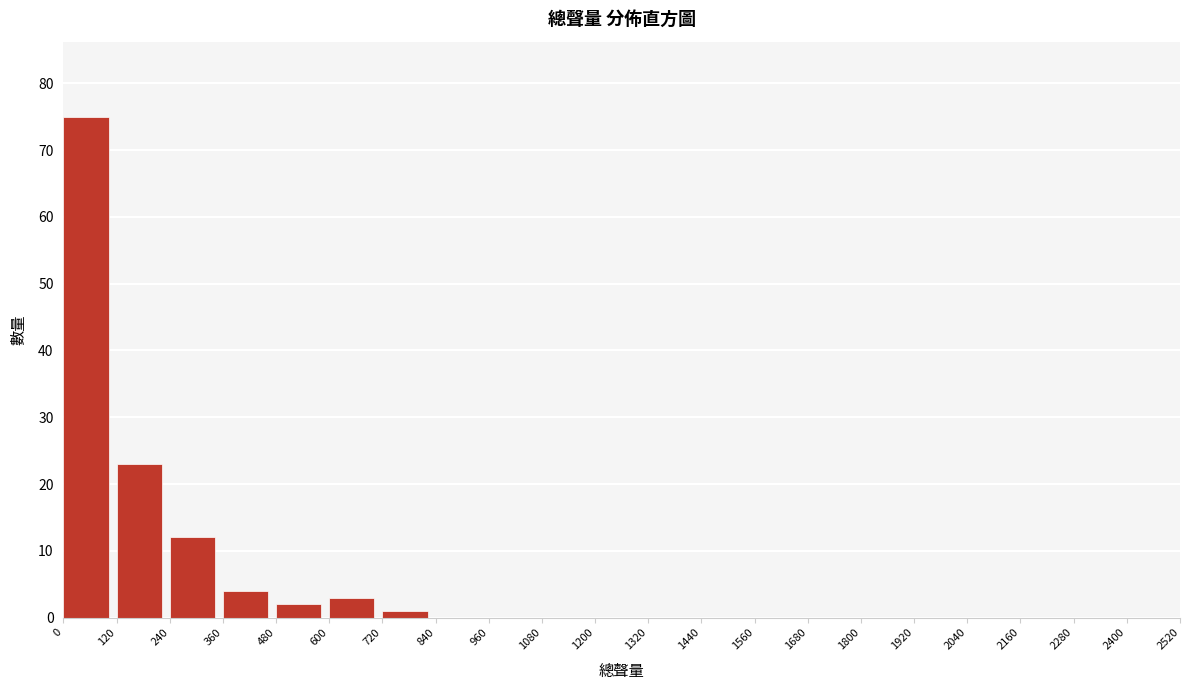

Over which range of the x-axis is the bar tallest?

0 to 120